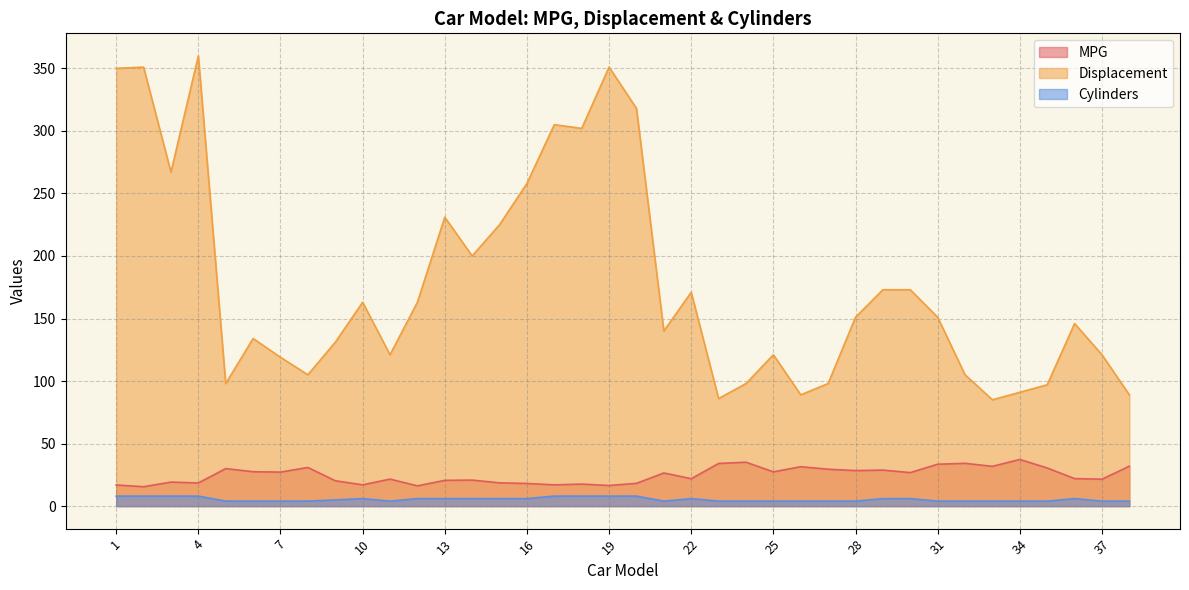

What is the difference between the MPG values at 21 and 10?

9.5